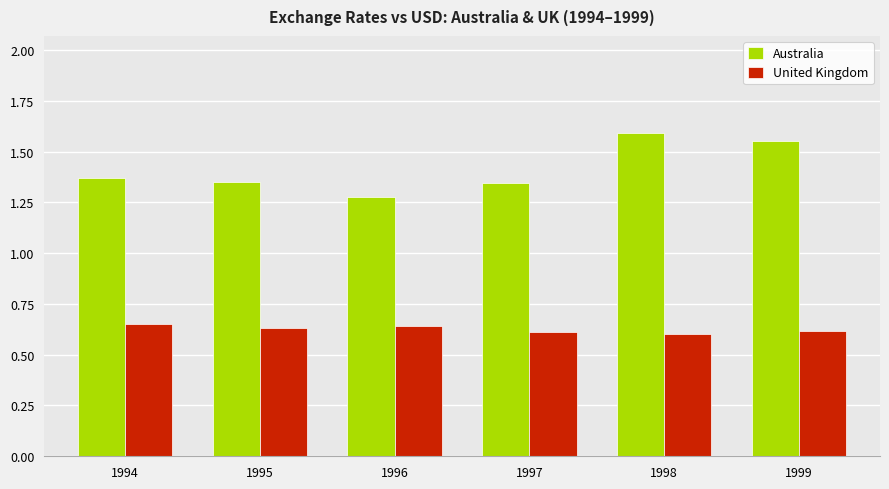

At how many categories does at least one series exceed 1?

6